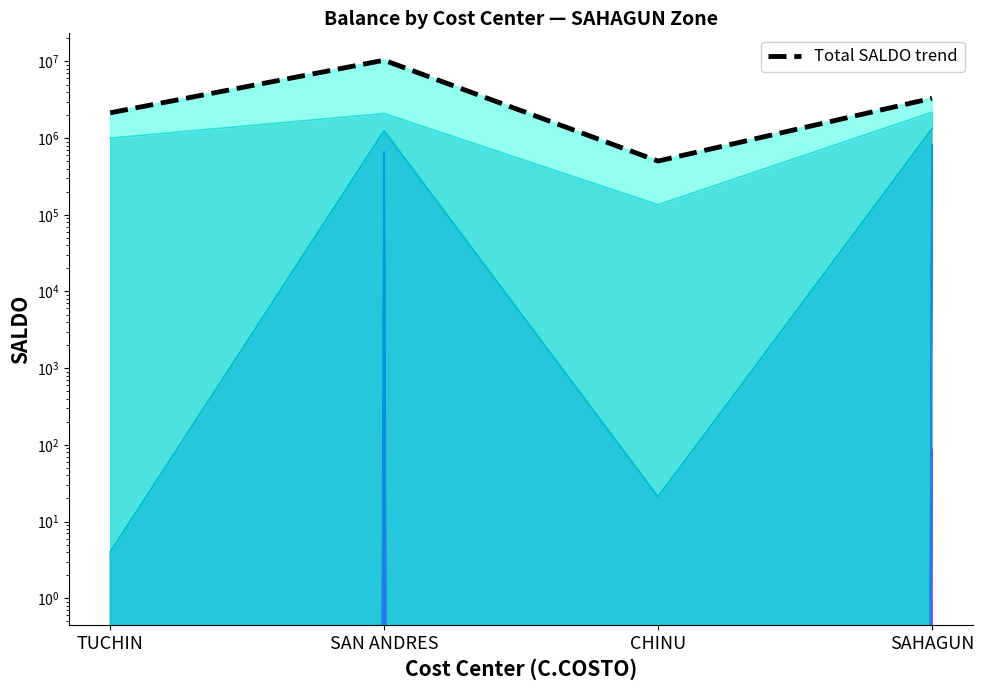

How many lines are shown in the chart?

1